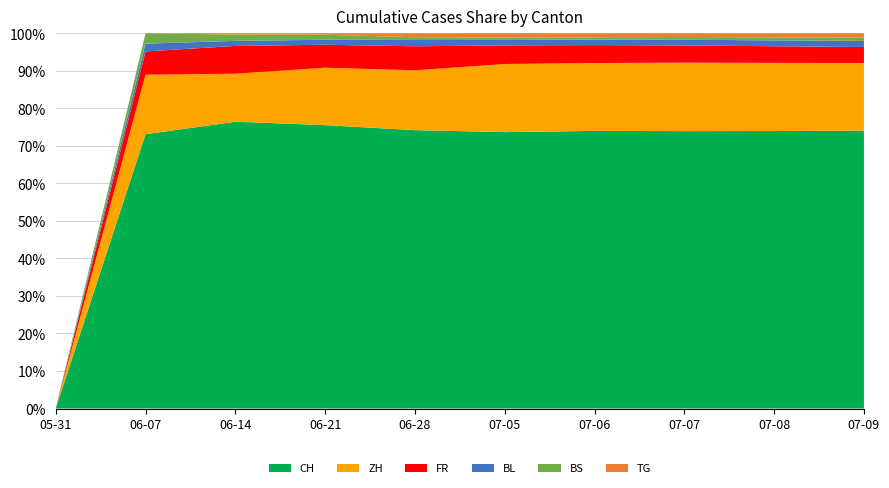

The CH series shows 39.4 at 07-07. True or false?

False